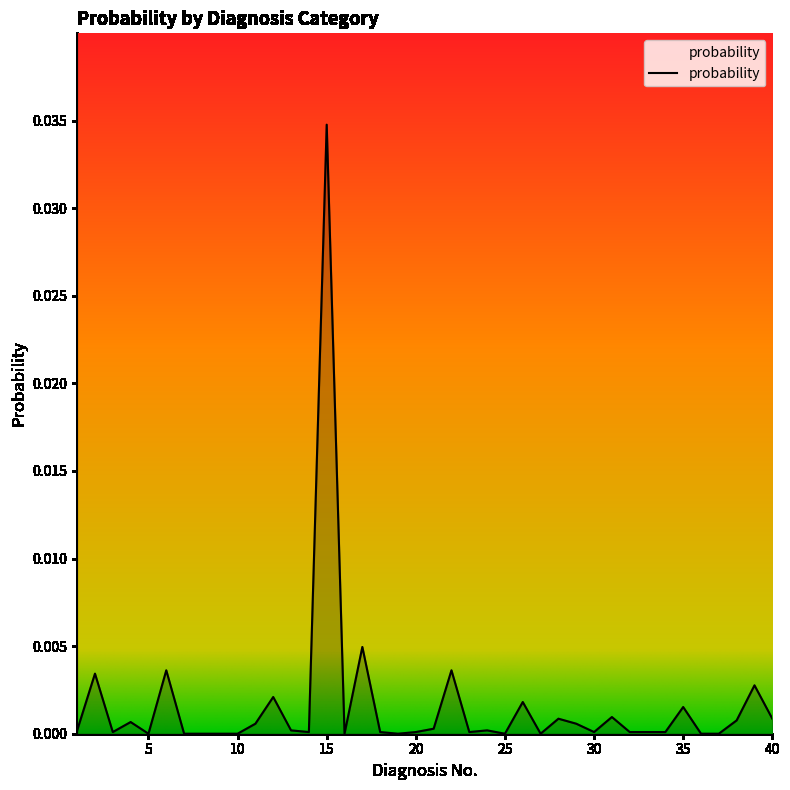

What is the sum of all values?

0.1